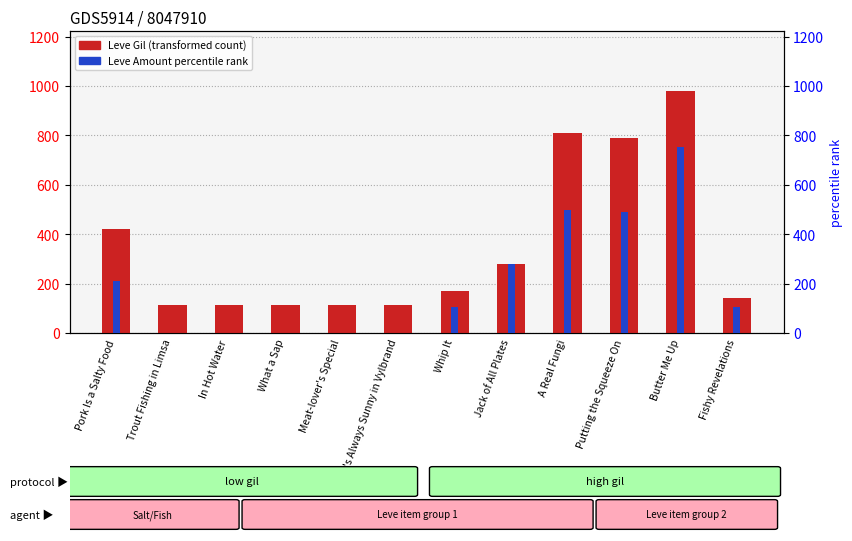

Is it true that Leve Amount percentile rank equals 46.2 at Pork Is a Salty Food?

False